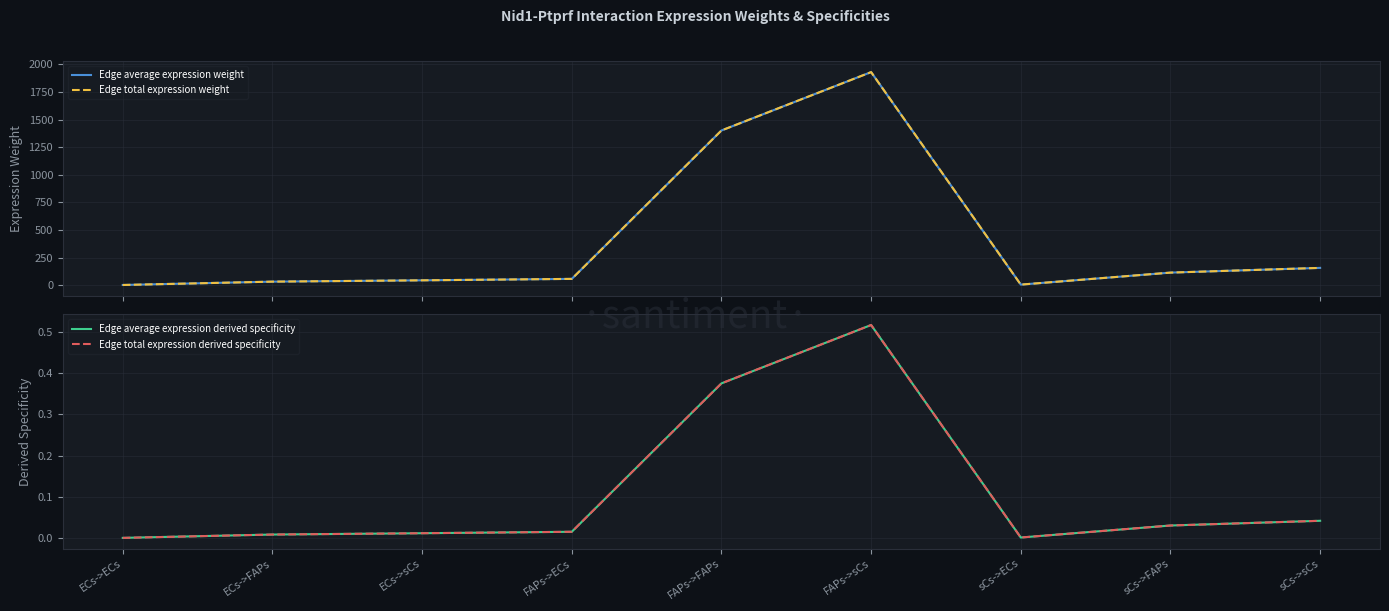

True or false: Edge average expression weight and Edge total expression weight intersect in this chart.

False